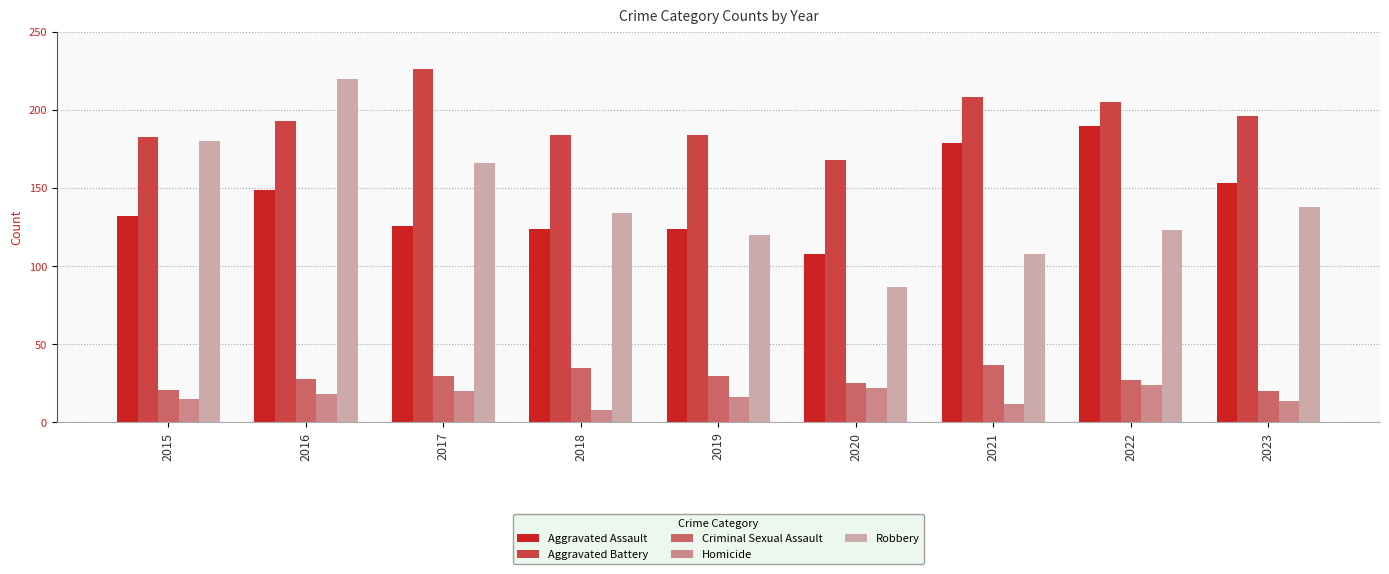

What value does the Criminal Sexual Assault series have at 2016?

28